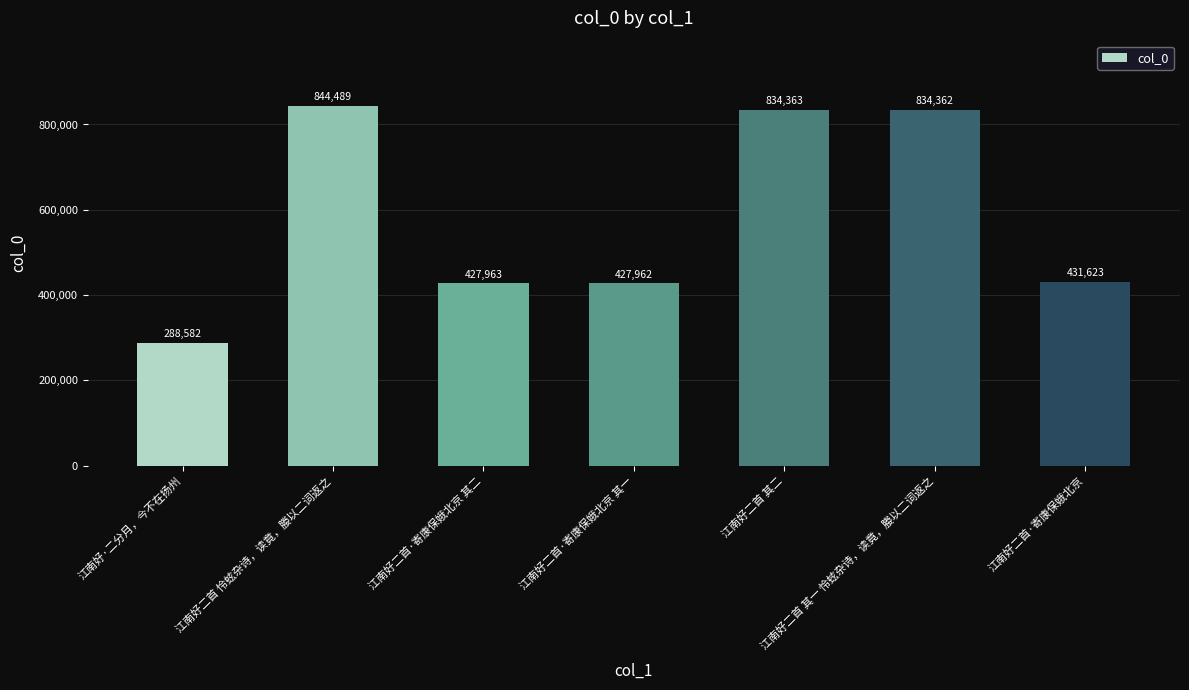

How many series are shown in this chart?

1